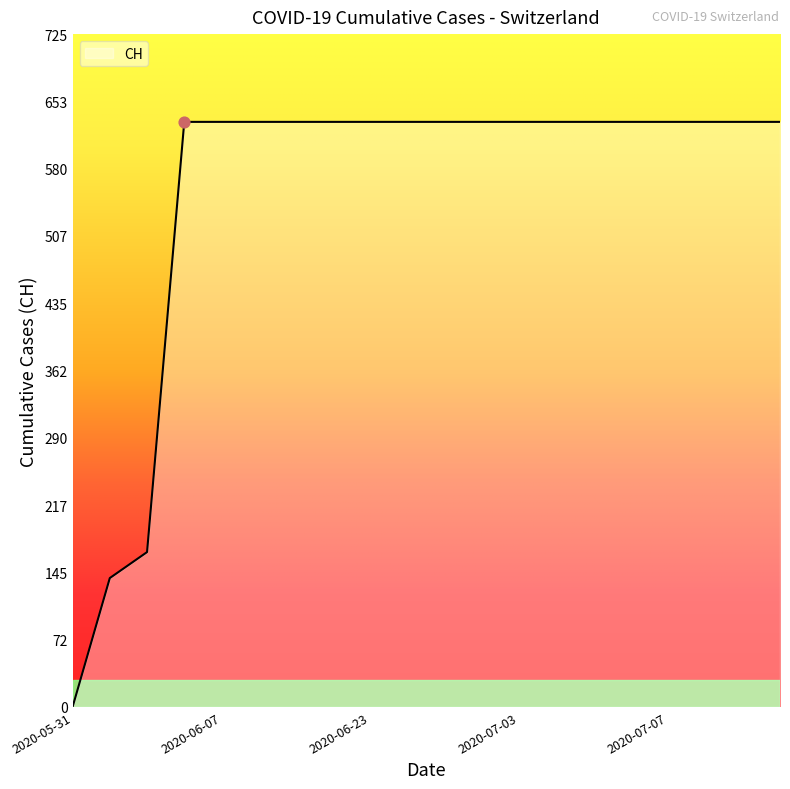

What is the difference between the maximum and minimum values?

631